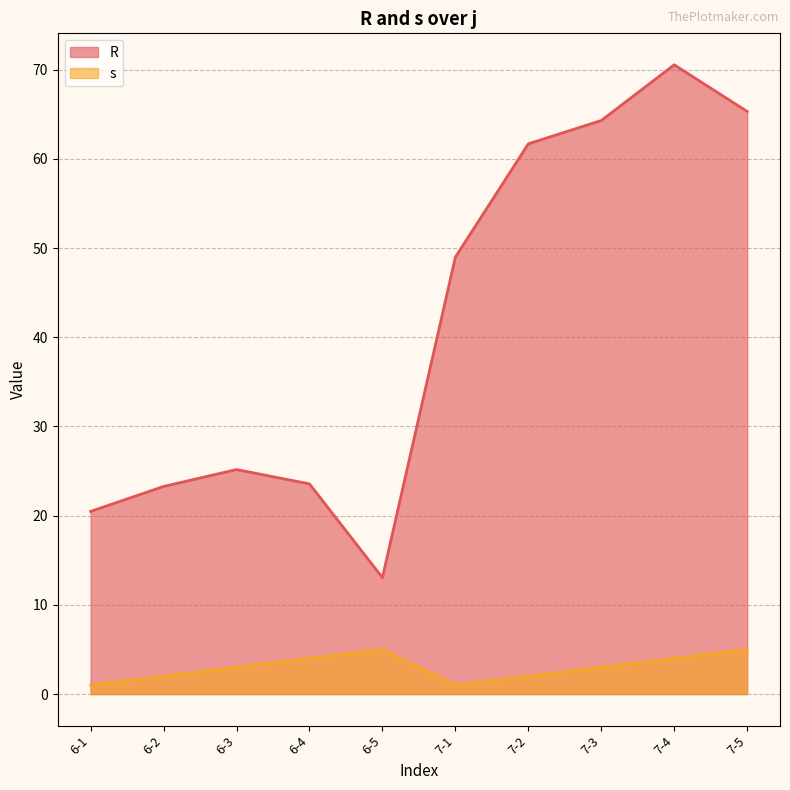

True or false: s and R intersect in this chart.

False